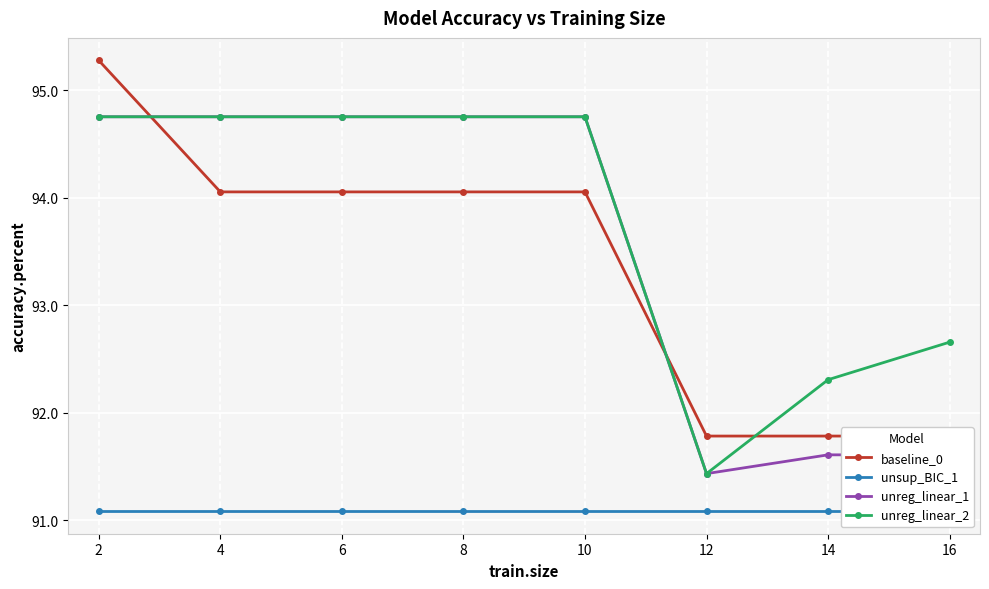

Which series changed the most between 10 and 12?

unreg_linear_1